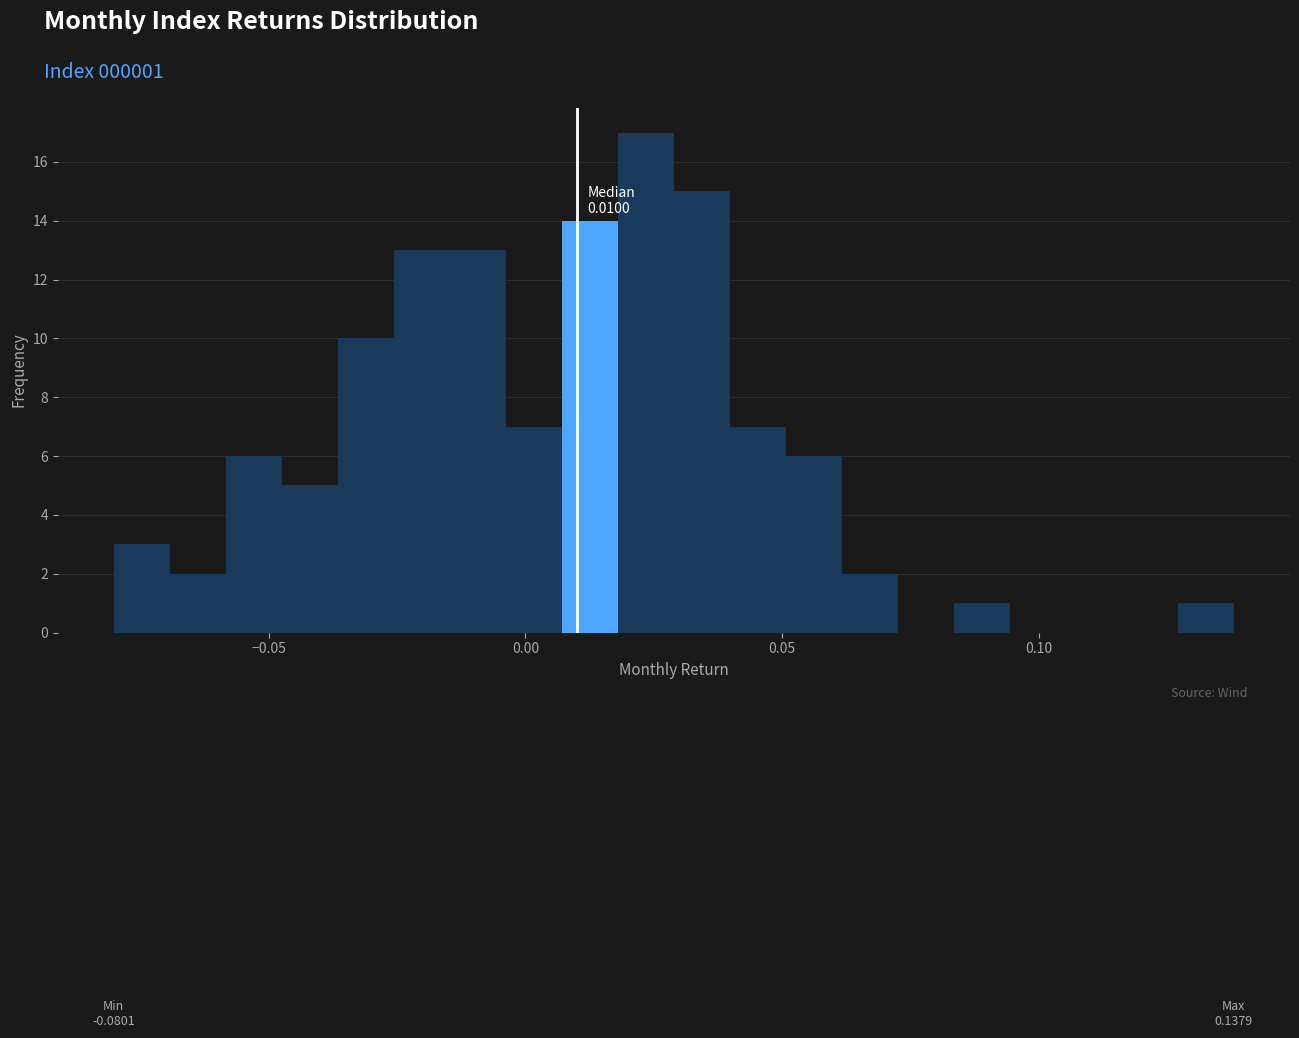

Around what value on the x-axis is the tallest bar? Give the approximate position of its centre, as read against the axis.

0.025